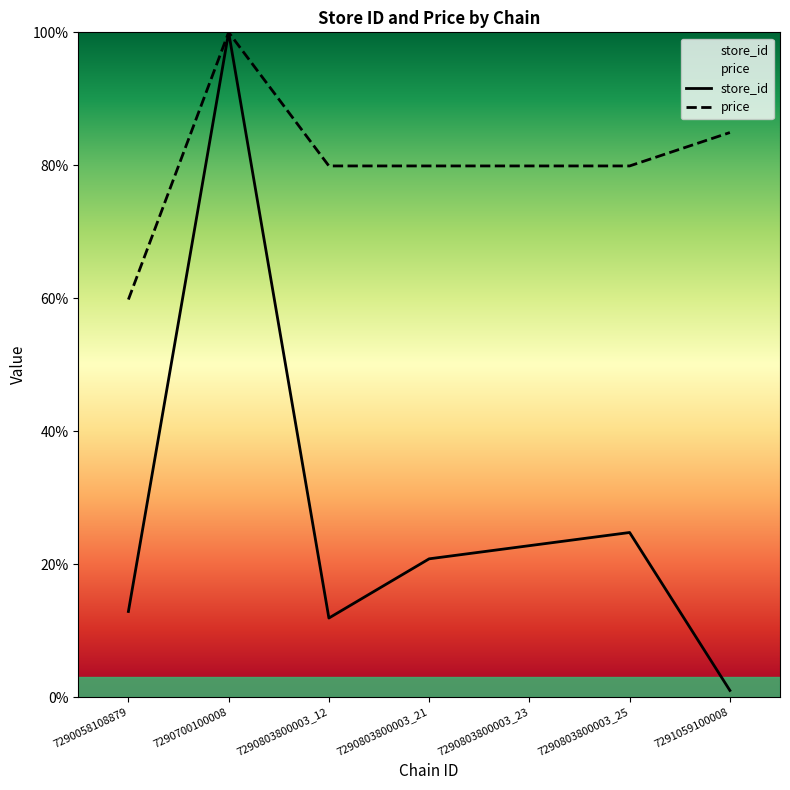

List the labels in order of store_id value, largest first.

7290700100008, 7290803800003_25, 7290803800003_23, 7290803800003_21, 7290058108879, 7290803800003_12, 7291059100008